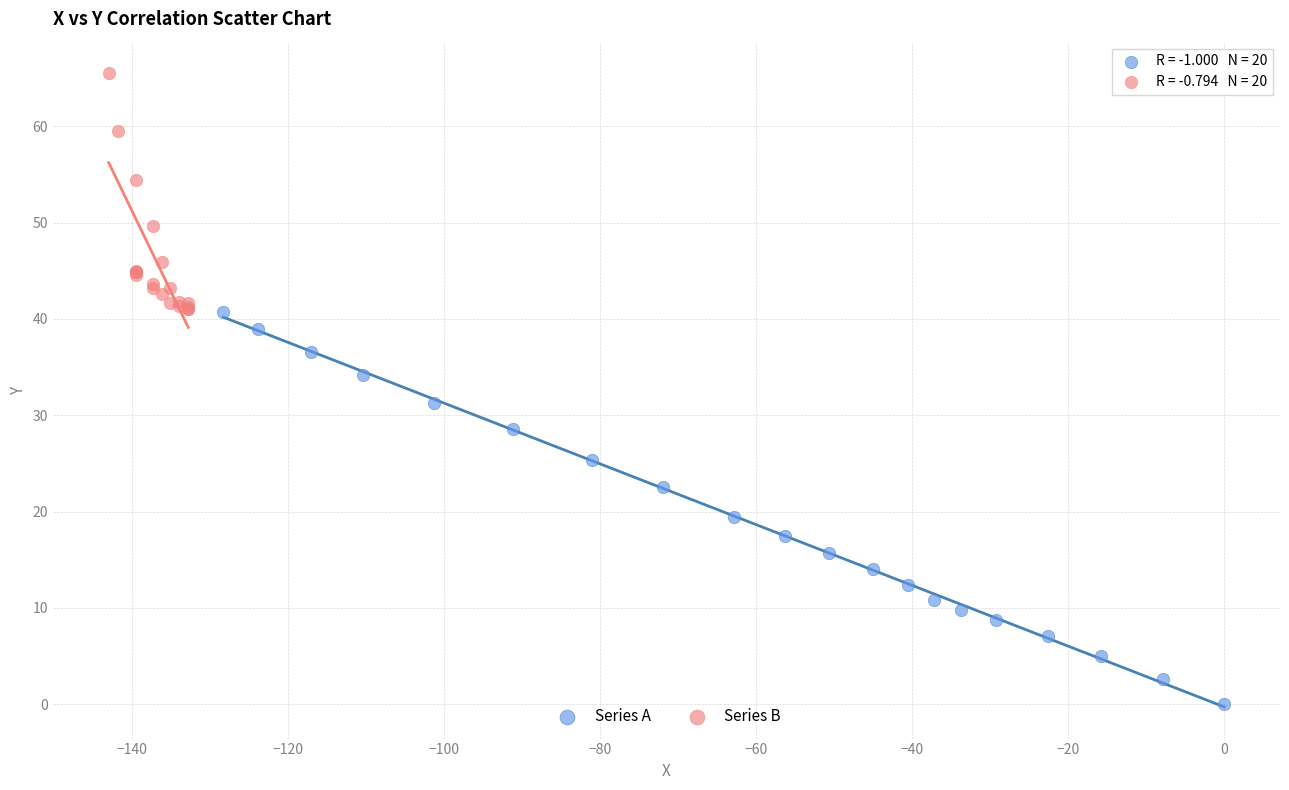

What are all the series names shown in the legend?

Series A, Series B